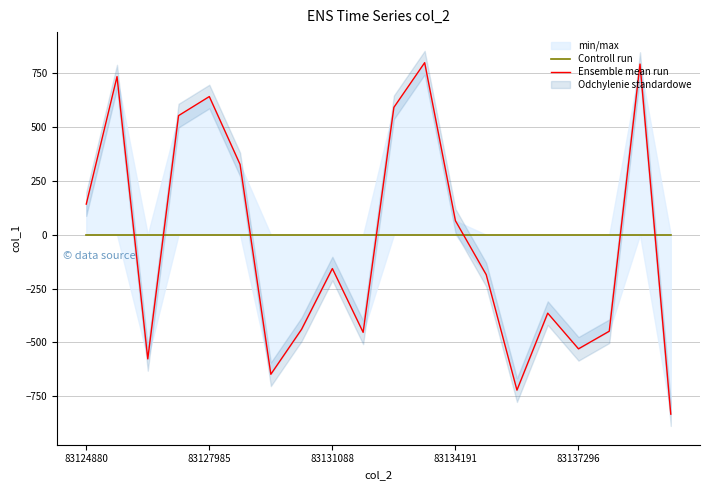

What position from the right is 5?

15